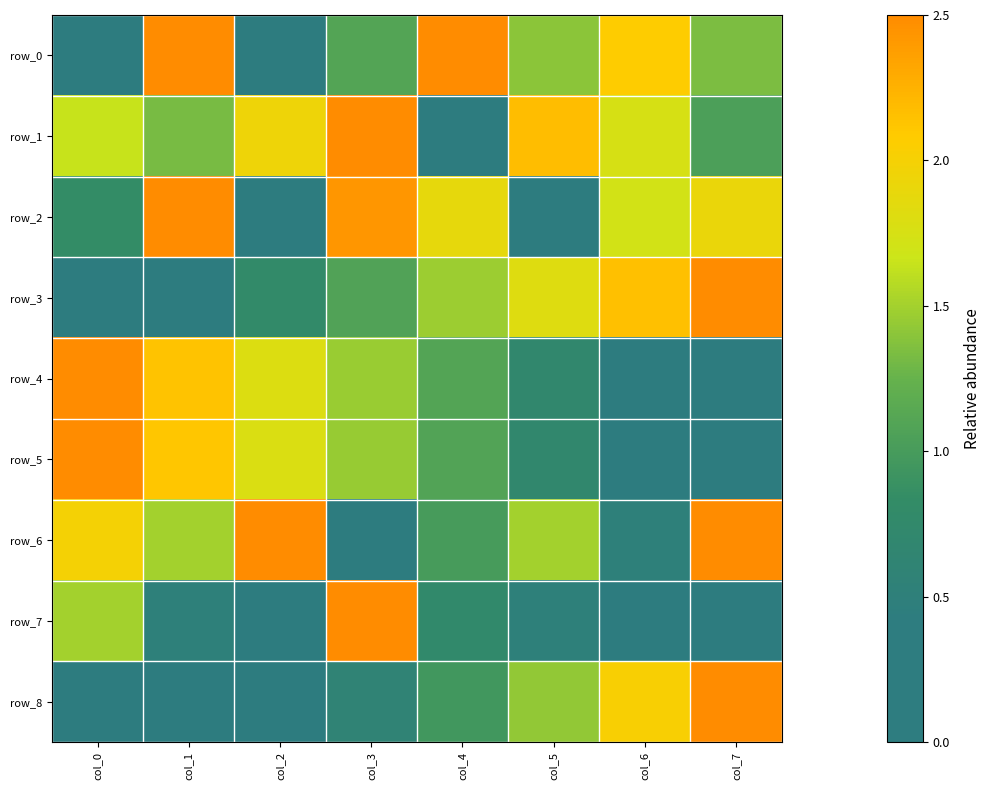

At which category does the chart reach its minimum across all series?

col_2